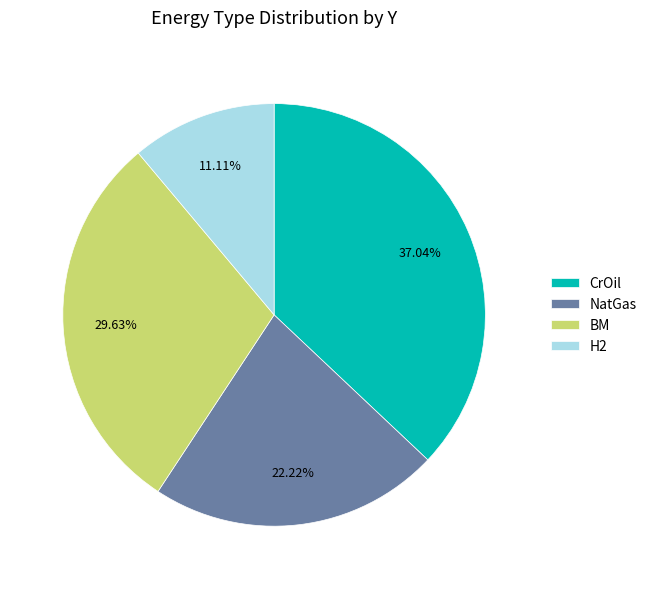

How many slices are in this pie chart?

4